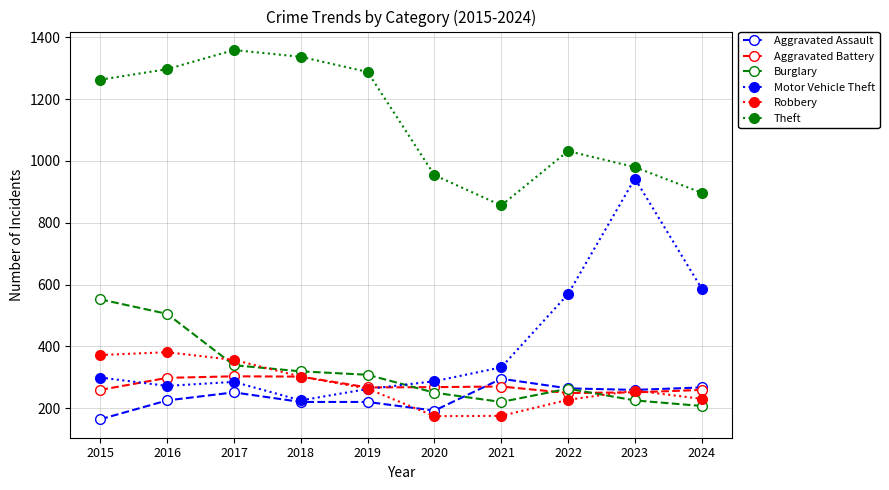

Which series has the largest range (max minus min)?

Motor Vehicle Theft